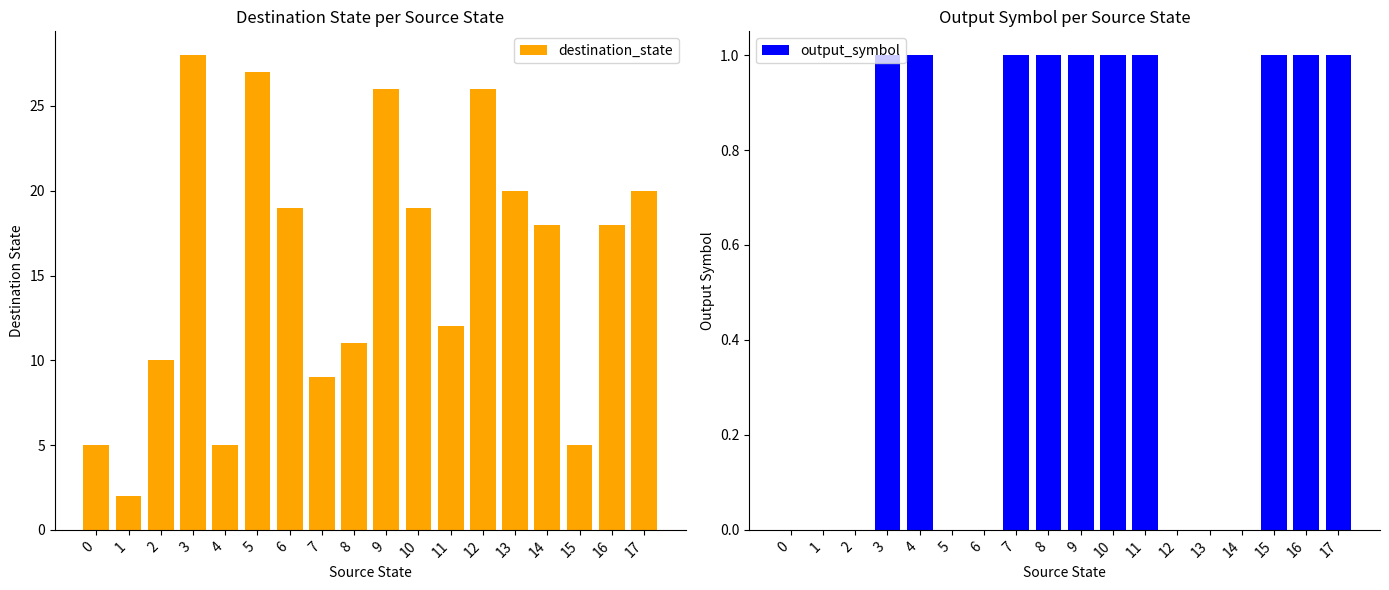

Which category has the highest value in the destination_state series?

3